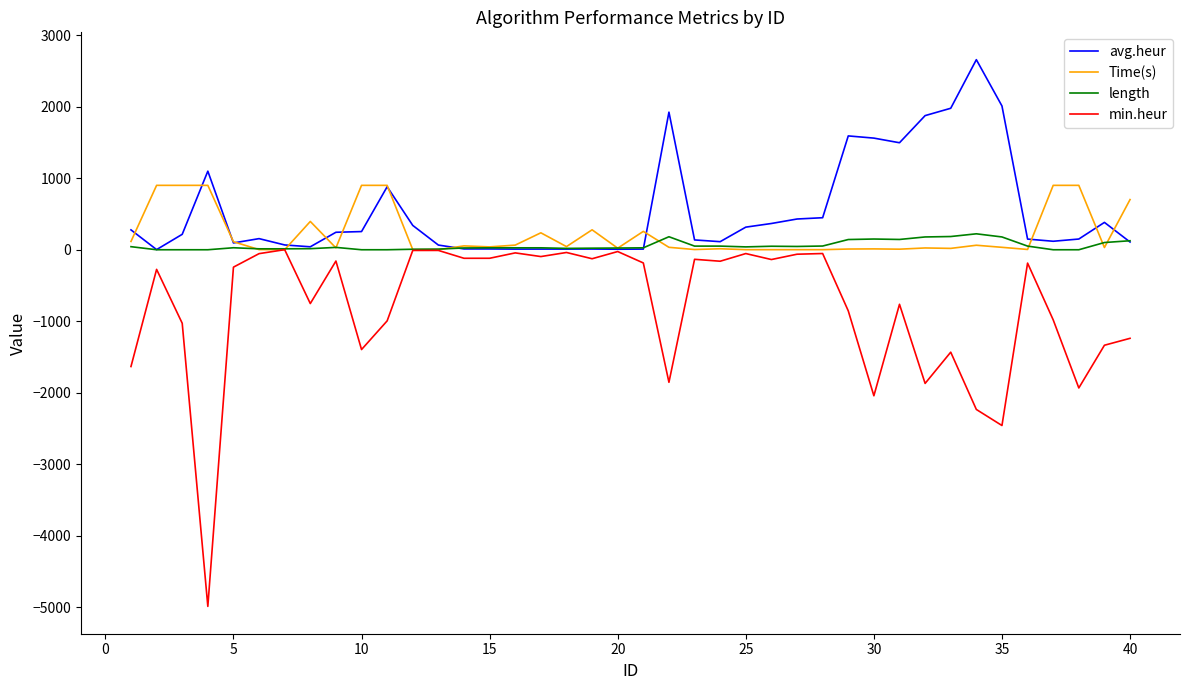

What is the minimum value for min.heur?

-4990.6